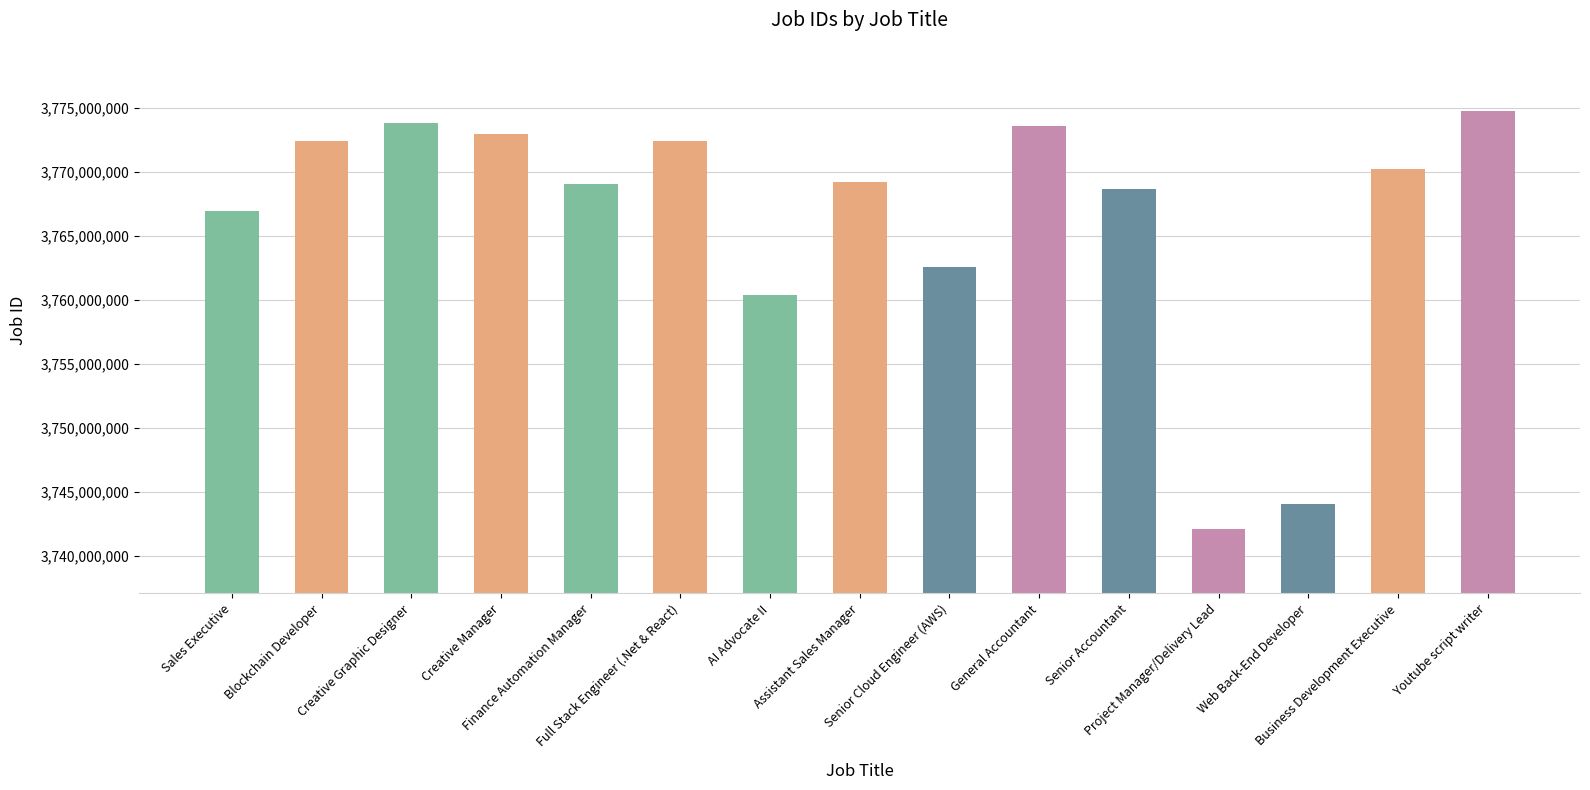

What is the greatest value displayed?

3774783434